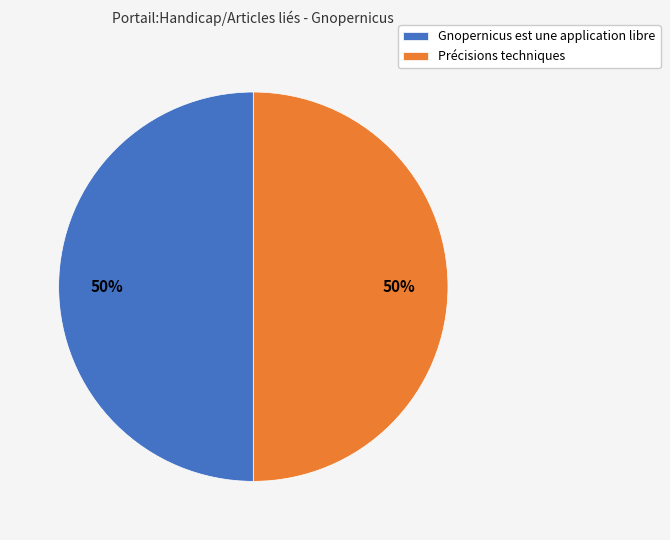

Is it true that Gnopernicus est une application libre is 15% of the pie?

False